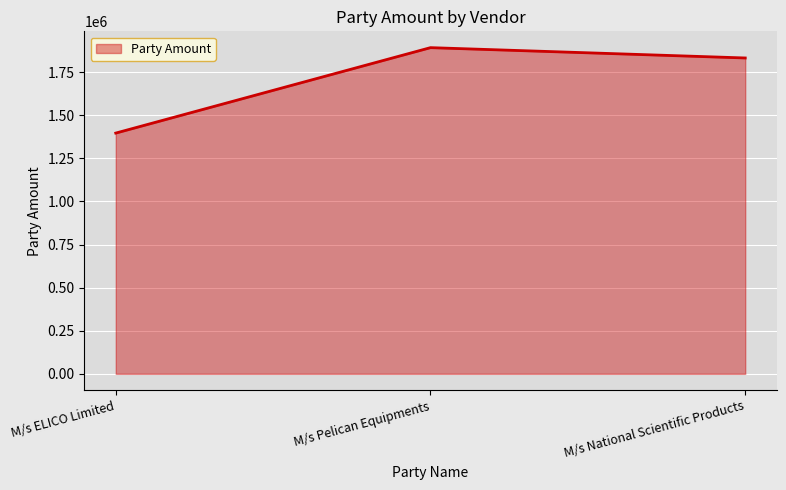

At which label is the value closest to 1644757?

M/s National Scientific Products